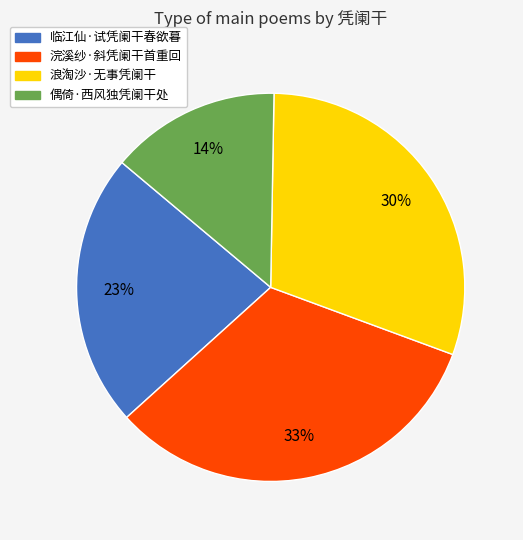

What percentage is the 临江仙·试凭阑干春欲暮 slice, to the nearest percent?

23%